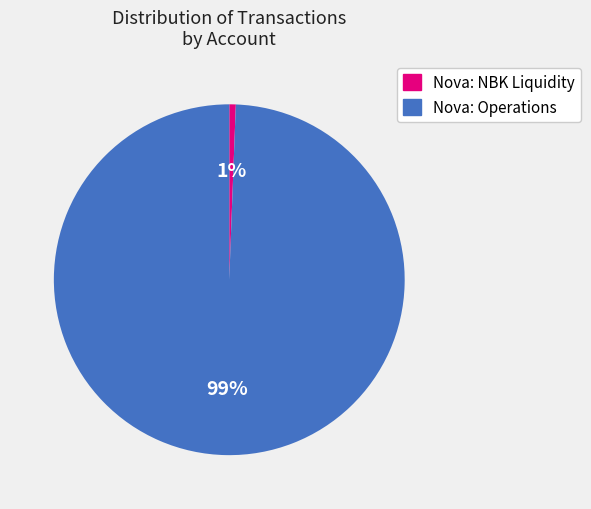

The Nova: Operations slice represents 89% of the pie. True or false?

False